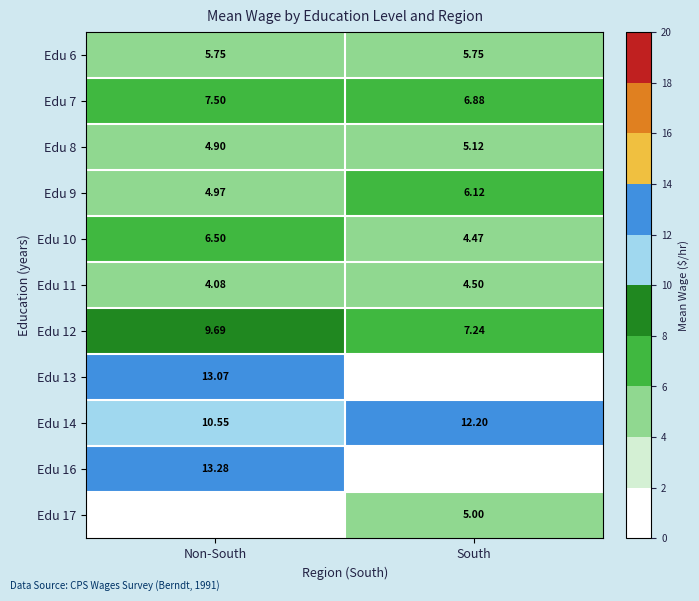

Is the value of Edu 10 at Non-South greater than the value of Edu 16 at Non-South?

No